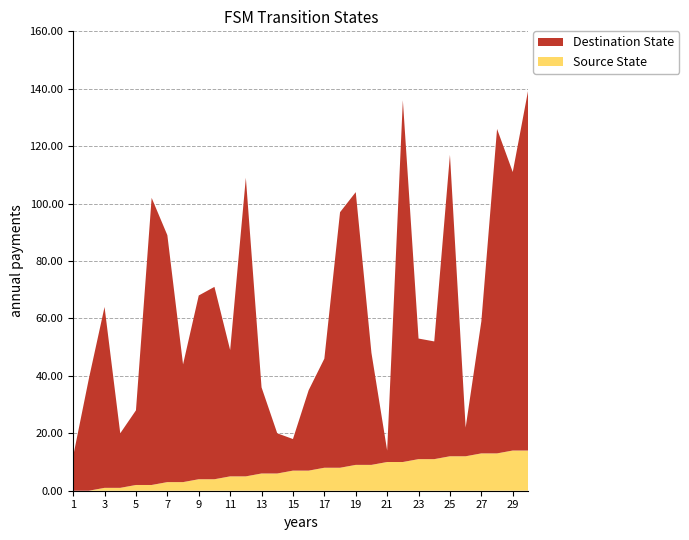

Reading right to left, extract all data points from this chart.

Source State: 29=14	28=14	27=13	26=13	25=12	24=12	23=11	22=11	21=10	20=10	19=9	18=9	17=8	16=8	15=7	14=7	13=6	12=6	11=5	10=5	9=4	8=4	7=3	6=3	5=2	4=2	3=1	2=1	1=0	0=0
Destination State: 29=126	28=97	27=113	26=46	25=10	24=105	23=41	22=42	21=126	20=4	19=39	18=95	17=89	16=38	15=28	14=11	13=14	12=30	11=104	10=44	9=67	8=64	7=41	6=86	5=100	4=26	3=19	2=63	1=39	0=12